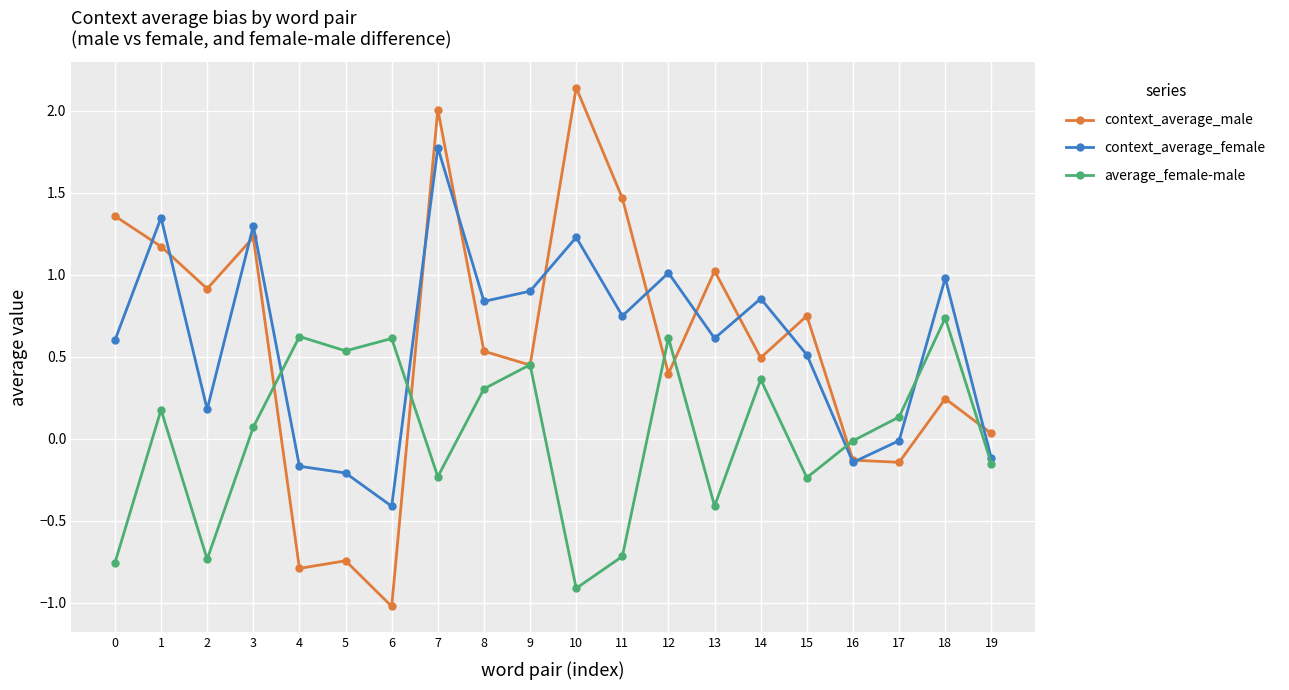

What value does the average_female-male series have at 4?

0.6